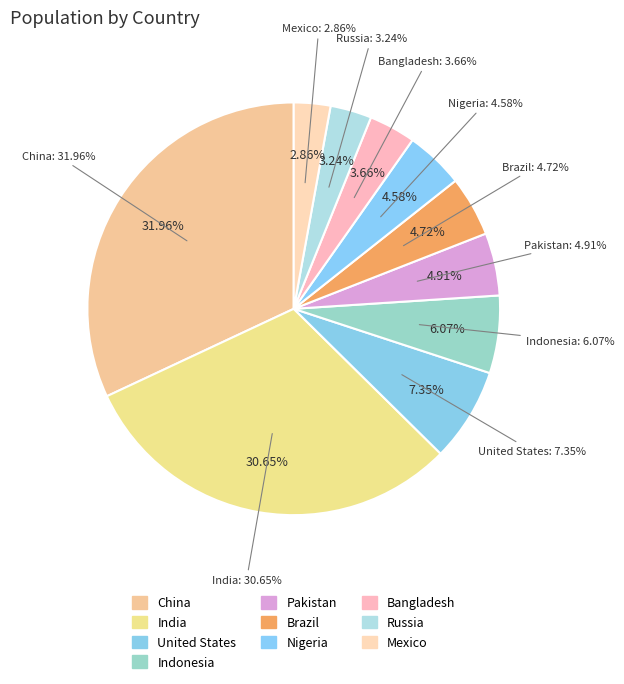

What percentage do Brazil and India together represent?

35.4%